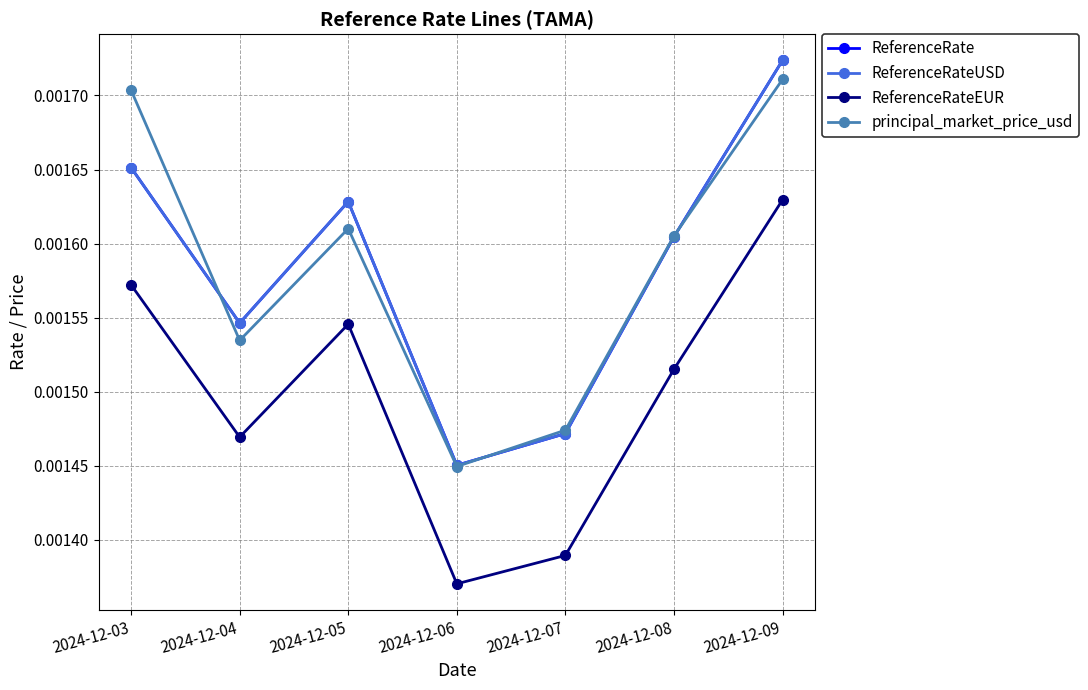

Does the chart have visible grid lines?

Yes